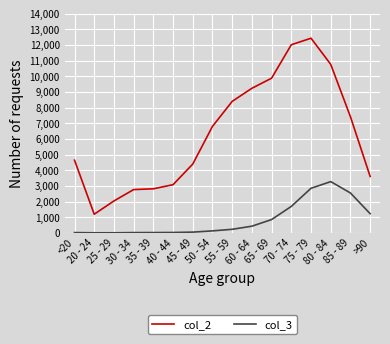

True or false: col_2 and col_3 cross at least once.

False